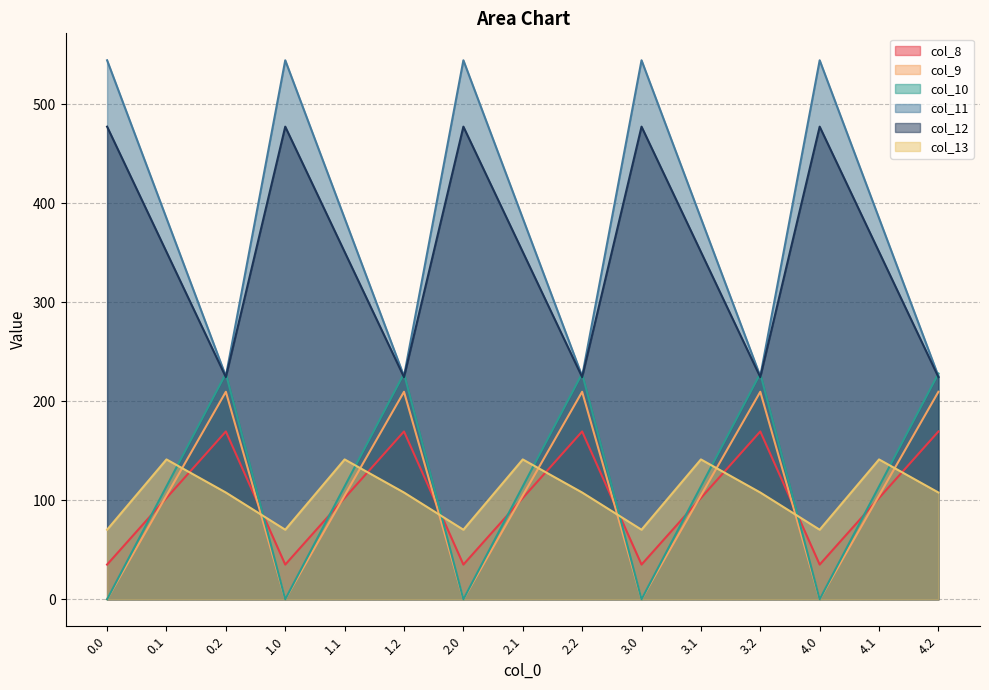

What is the difference between the highest and lowest values at 4.2?

120.2